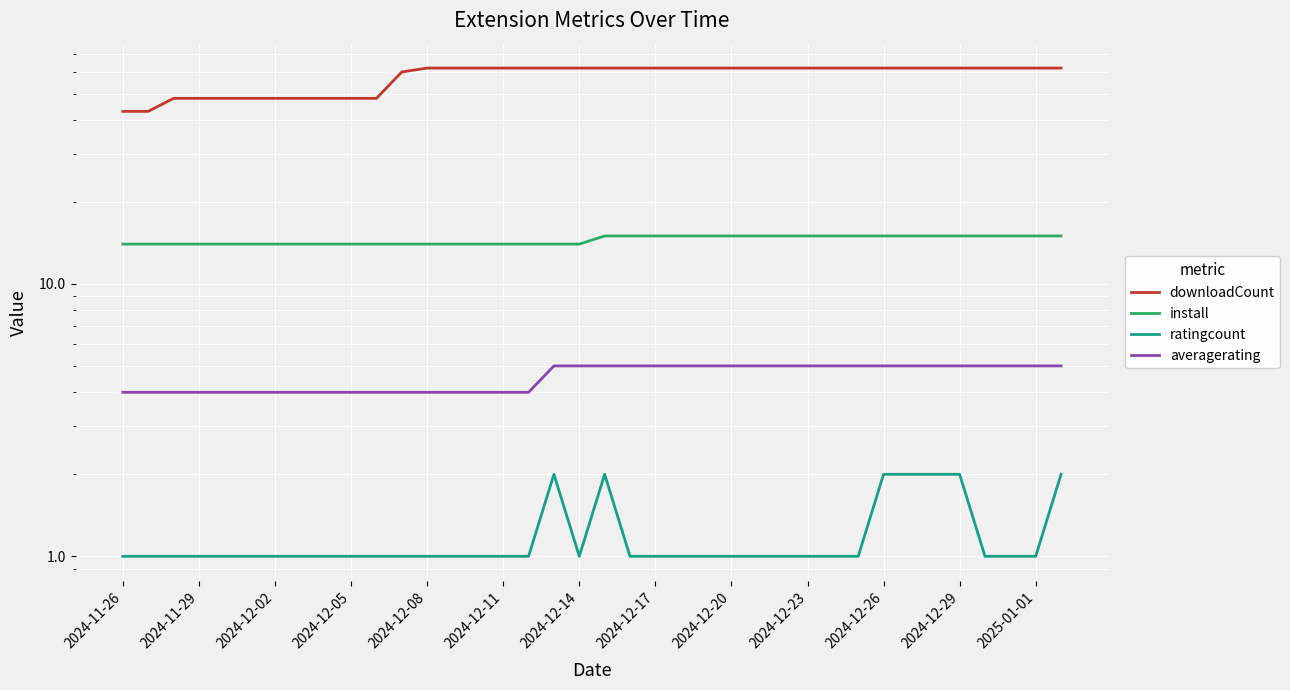

The ratingcount series shows 1 at 2024-12-14. True or false?

True